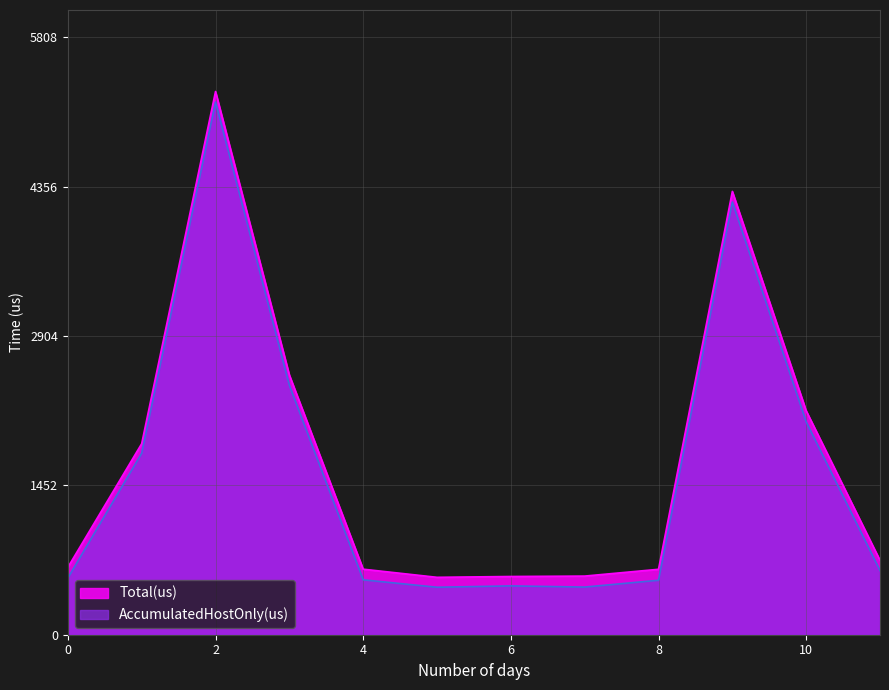

True or false: Total(us) and AccumulatedHostOnly(us) intersect in this chart.

False